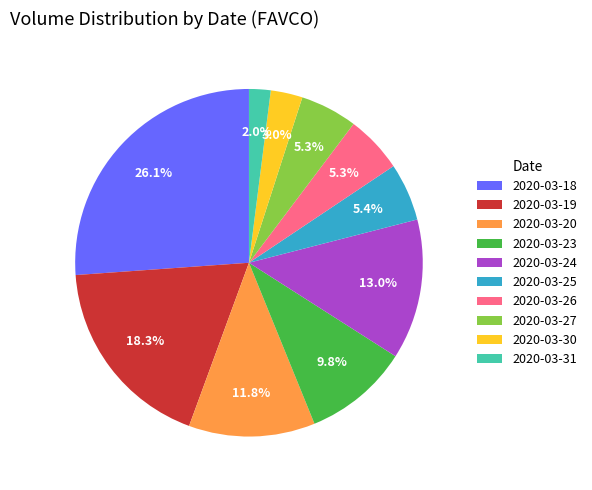

What percentage is NOT represented by 2020-03-18?

73.9%